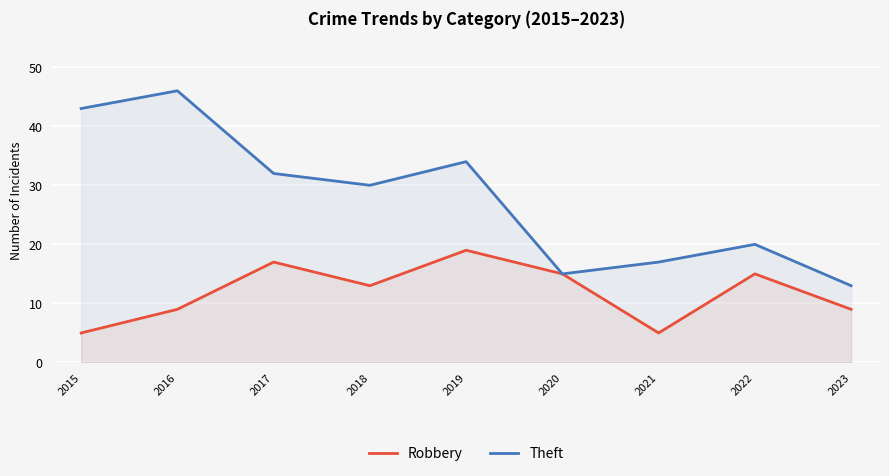

Which label corresponds to the largest value in the chart?

2016